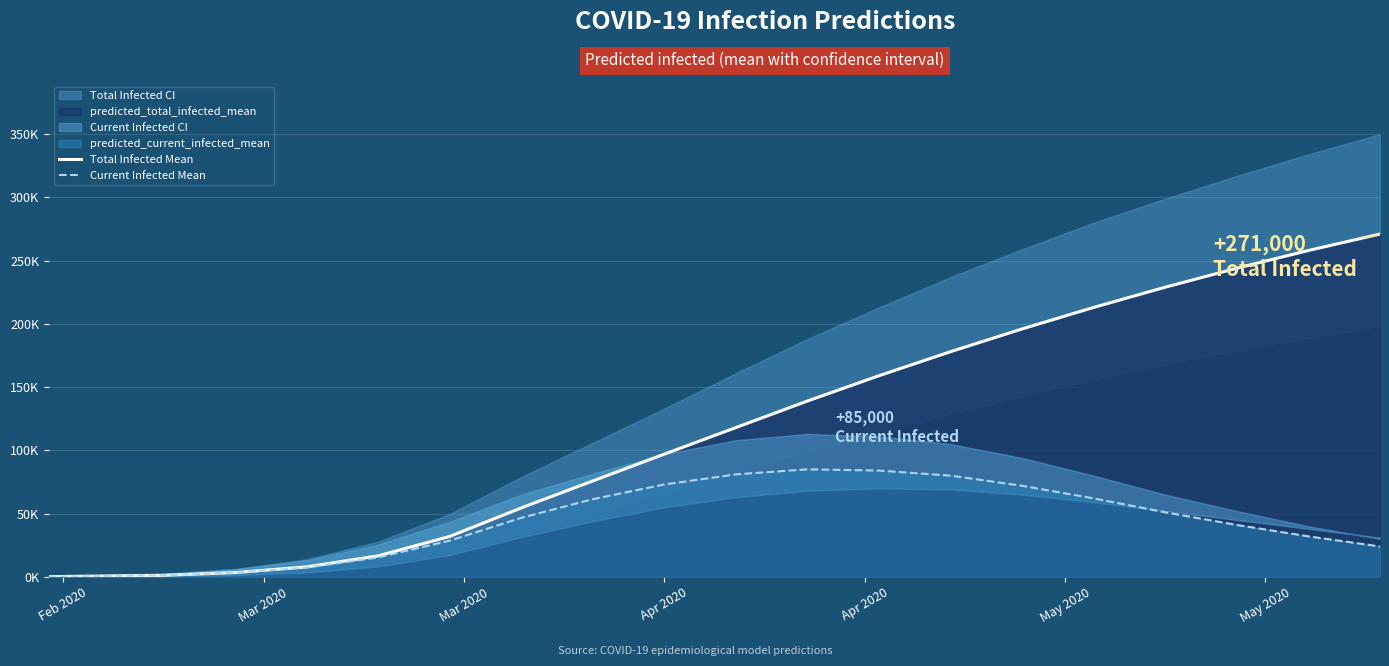

Reading left to right, what are all the values shown in this chart?

Total Infected Mean: 136	679	1223	3360	7851	16589	31917	54458	75800	97000	118000	139000	159000	178000	196000	213000	229000	244000	258000	271000
Current Infected Mean: 136	679	1223	3360	7308	15366	28557	46607	61408	73000	81000	85000	84000	80000	72000	62000	51000	41000	32000	24000